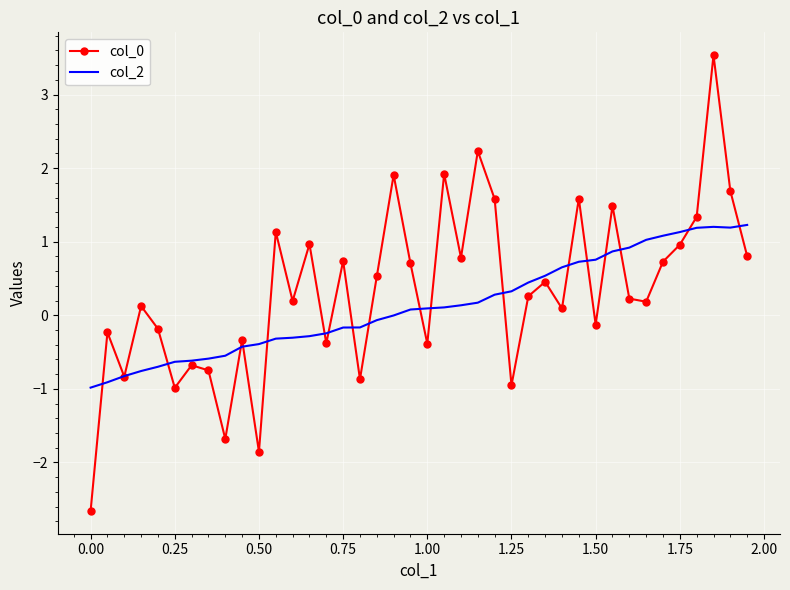

What is the lowest value of the col_2 series?

-1.0